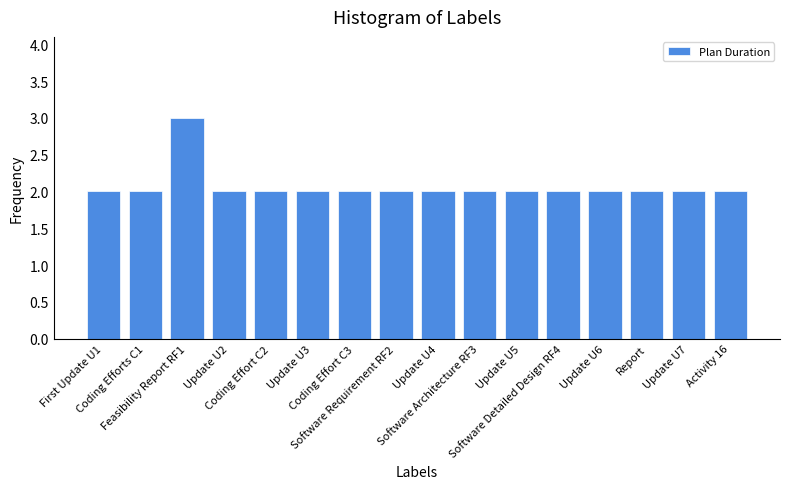

How many values are between 2 and 3?

16